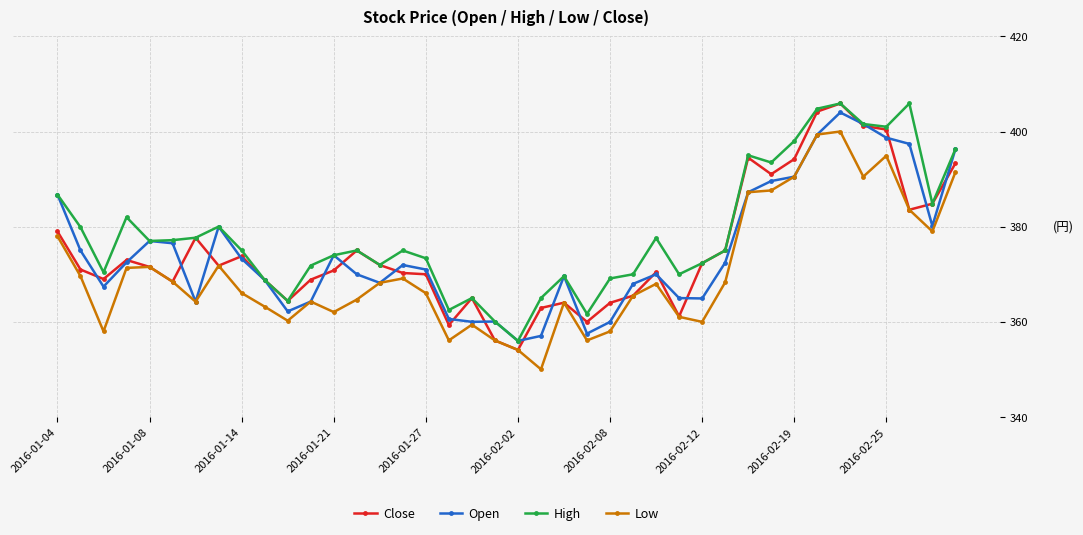

True or false: Open and Close intersect in this chart.

True